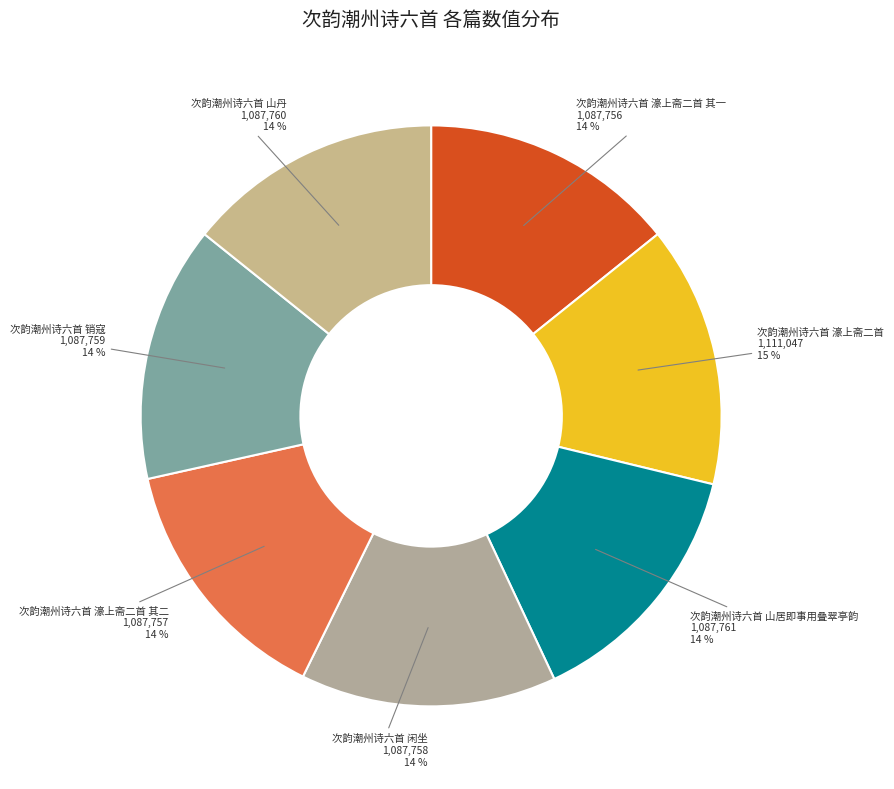

Is 次韵潮州诗六首 山居即事用叠翠亭韵 the majority of the pie?

No